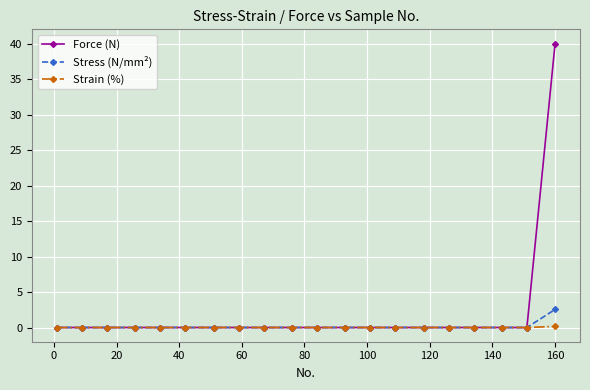

Which series has the largest total across all categories?

Force (N)